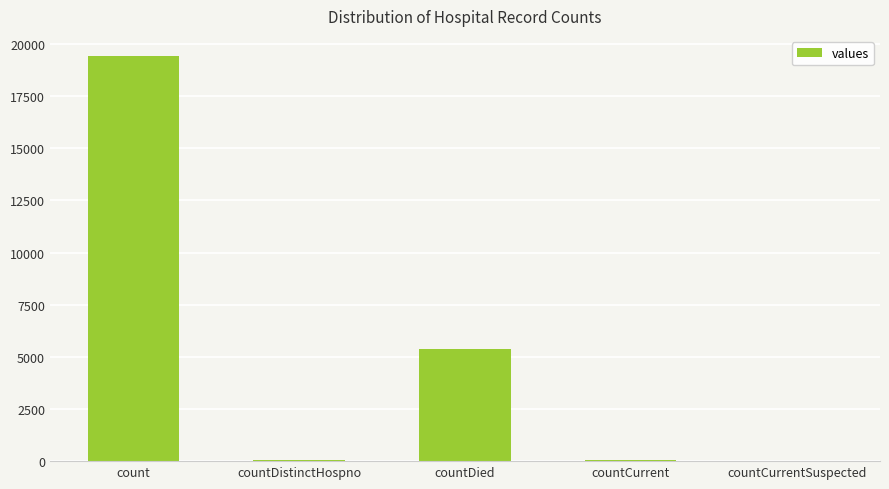

What is the greatest value displayed?

19420